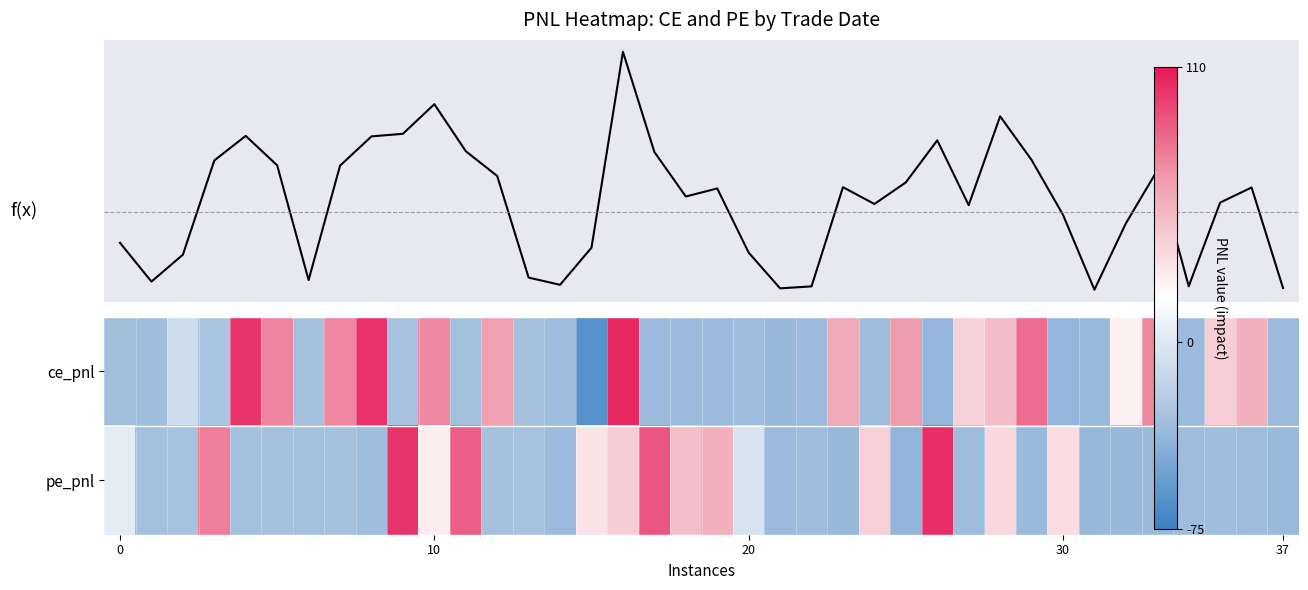

How many values in Total PNL are above zero?

23